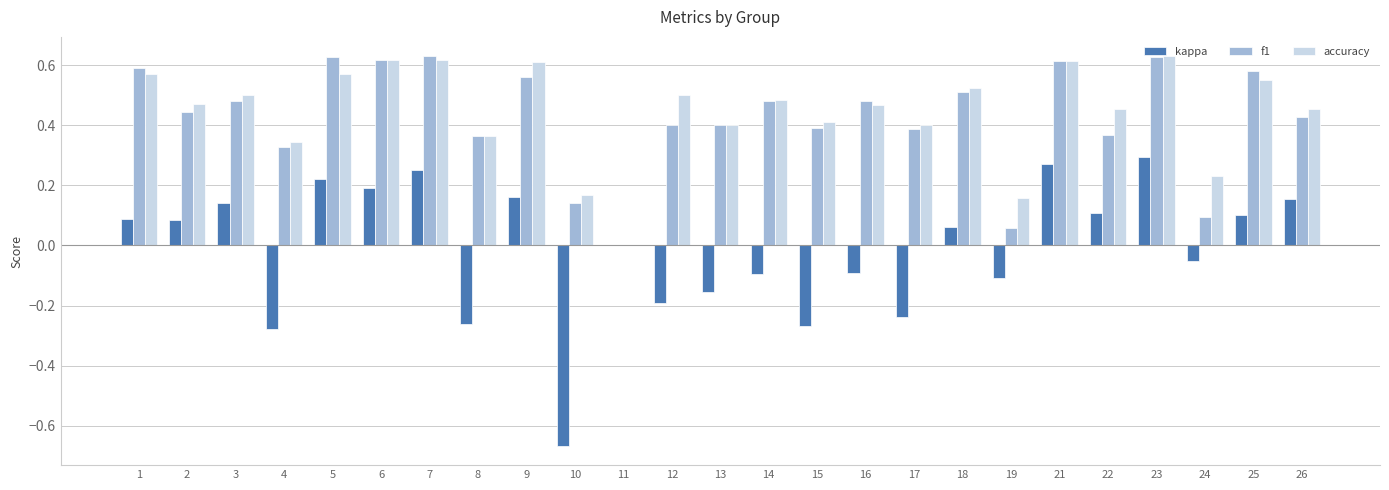

Where is kappa nearest to the value 0?

11